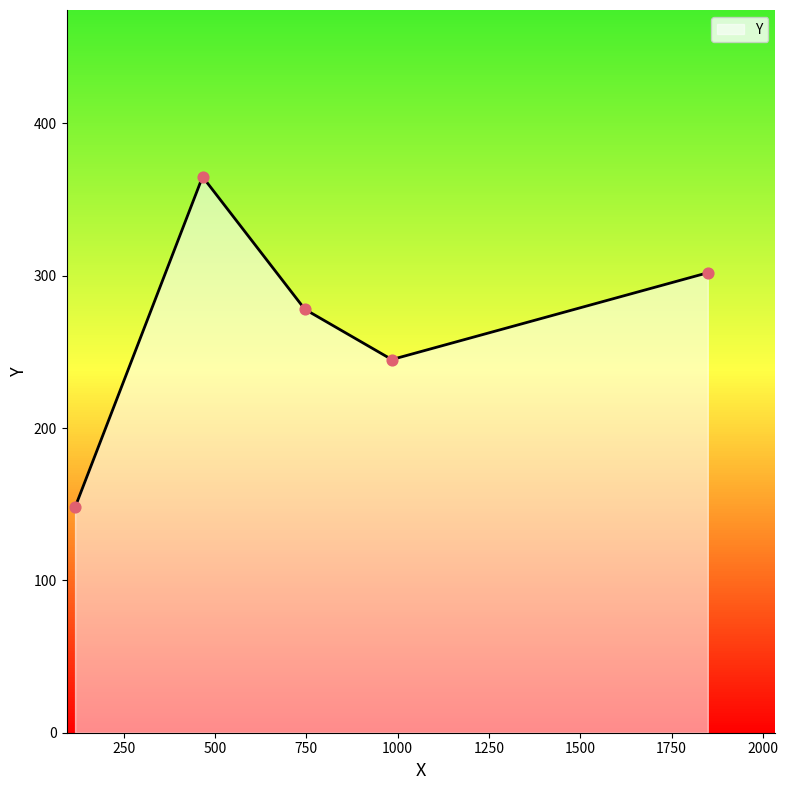

Approximately how many times larger is the value at 746 compared to 466?

0.8